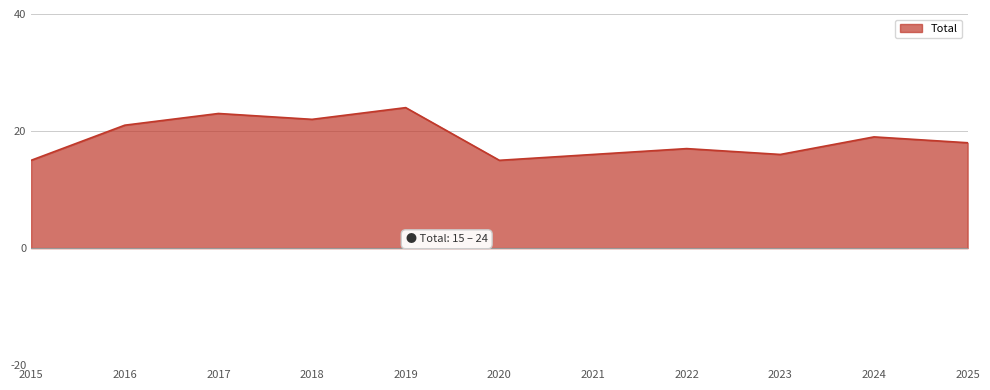

Reading left to right, what are all the values shown in this chart?

15	21	23	22	24	15	16	17	16	19	18